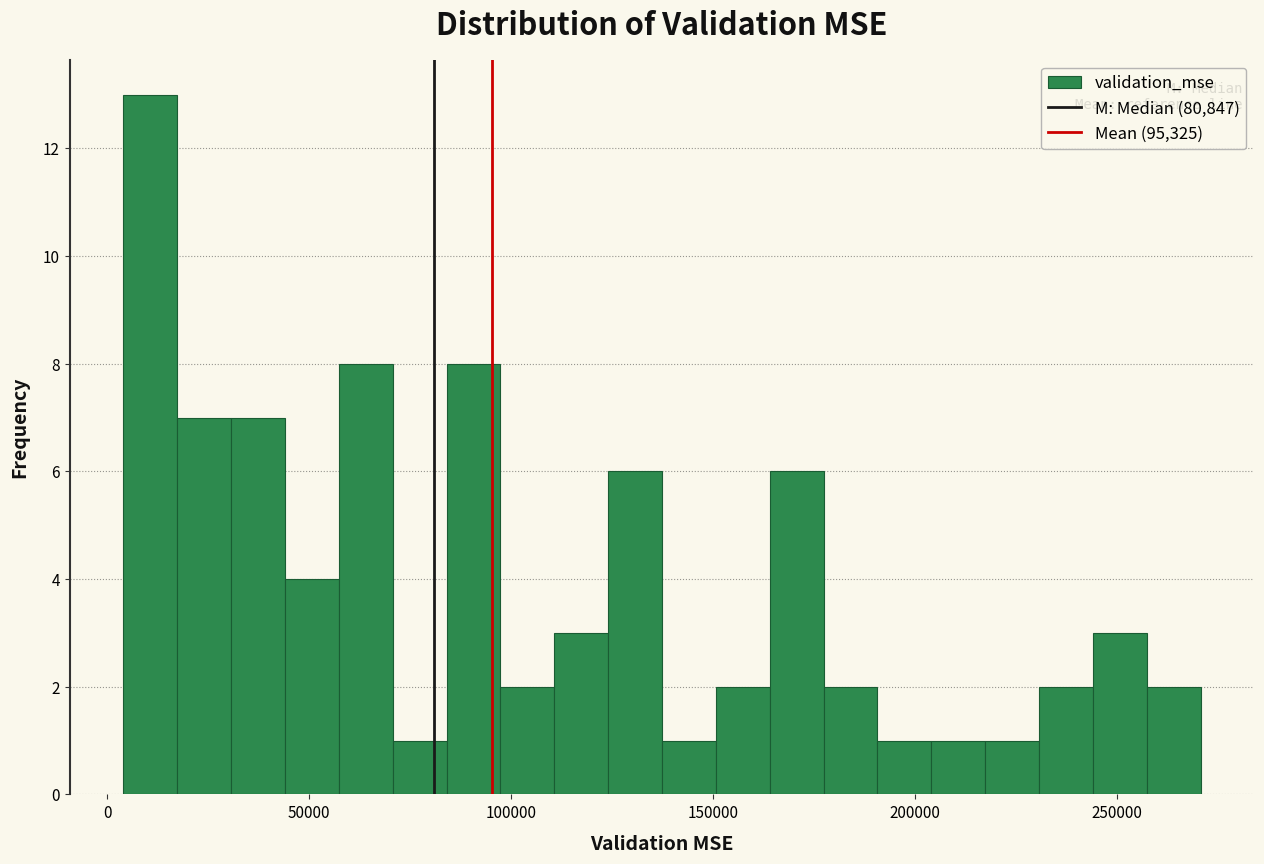

Around what value on the x-axis is the tallest bar? Give the approximate position of its centre, as read against the axis.

10000